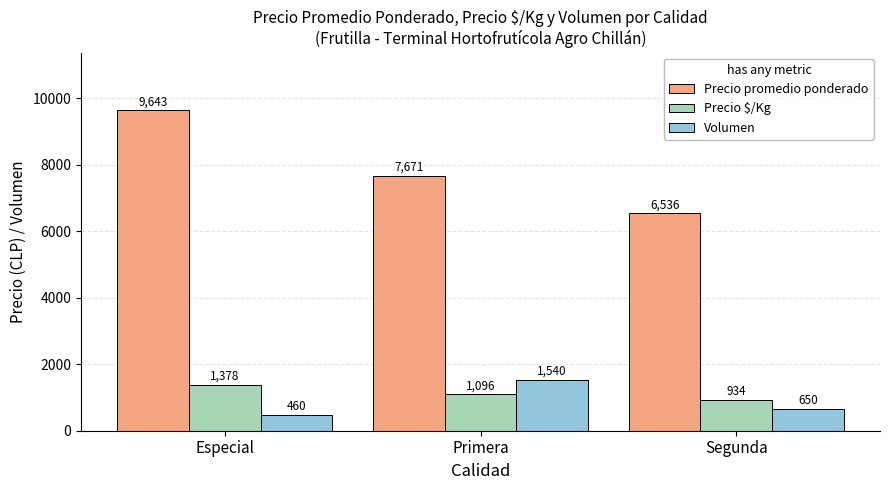

Reading right to left, what are all the values shown in this chart?

Precio promedio ponderado: 6536	7671	9643
Precio $/Kg: 934	1096	1378
Volumen: 650	1540	460